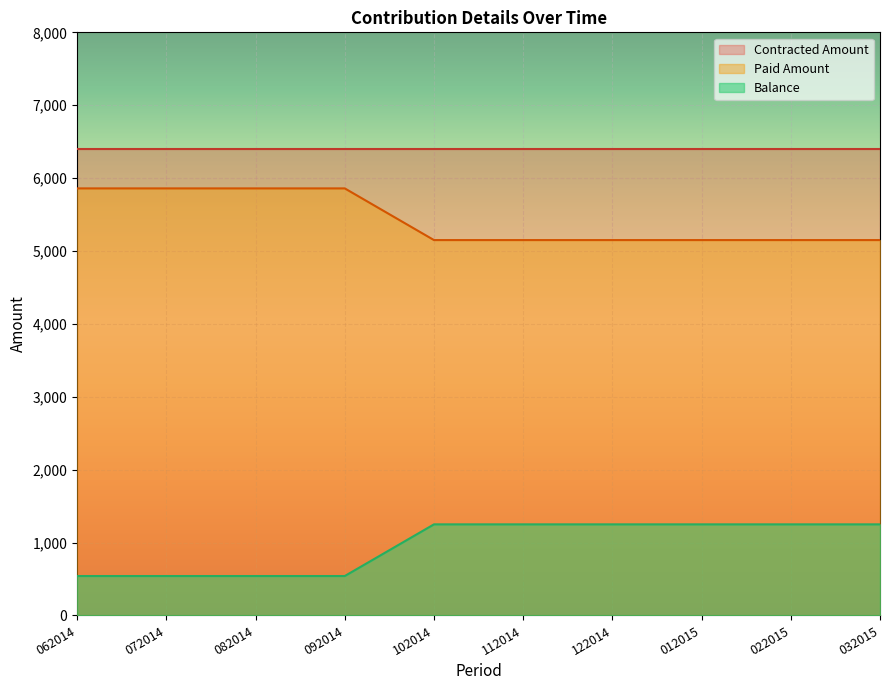

How many series are shown in this chart?

3